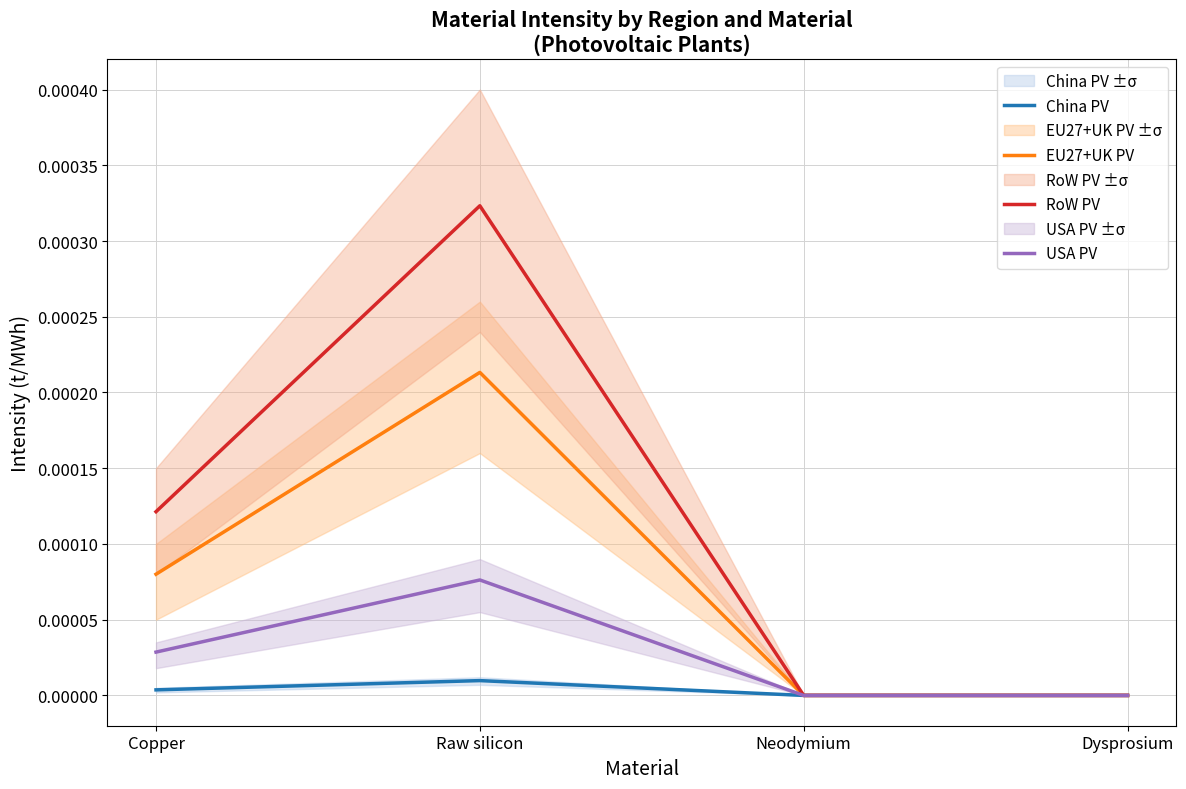

The EU27+UK PV series shows 0.0 at Copper. True or false?

True